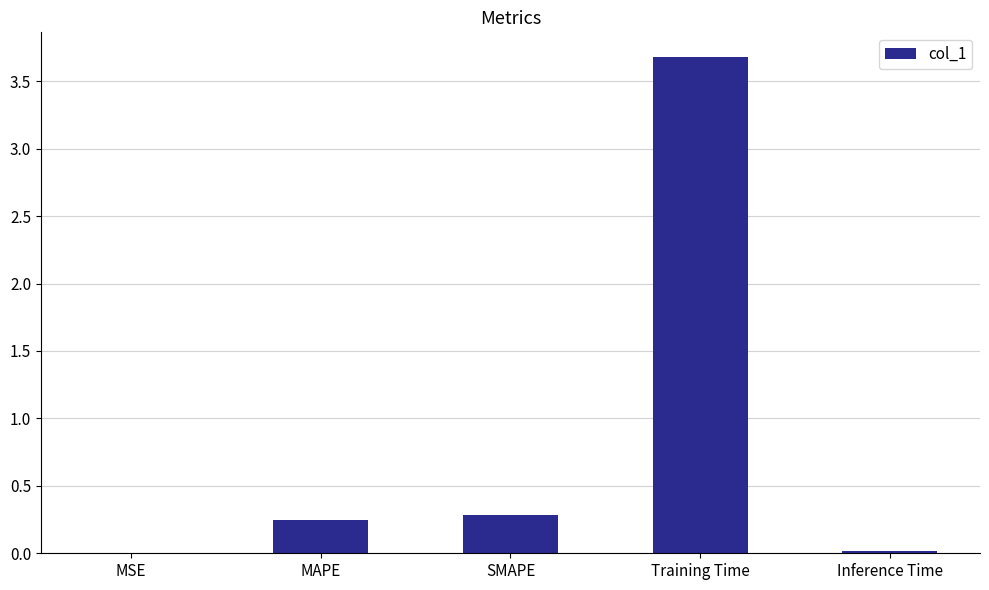

What is the change in value from MSE to MAPE?

+0.2